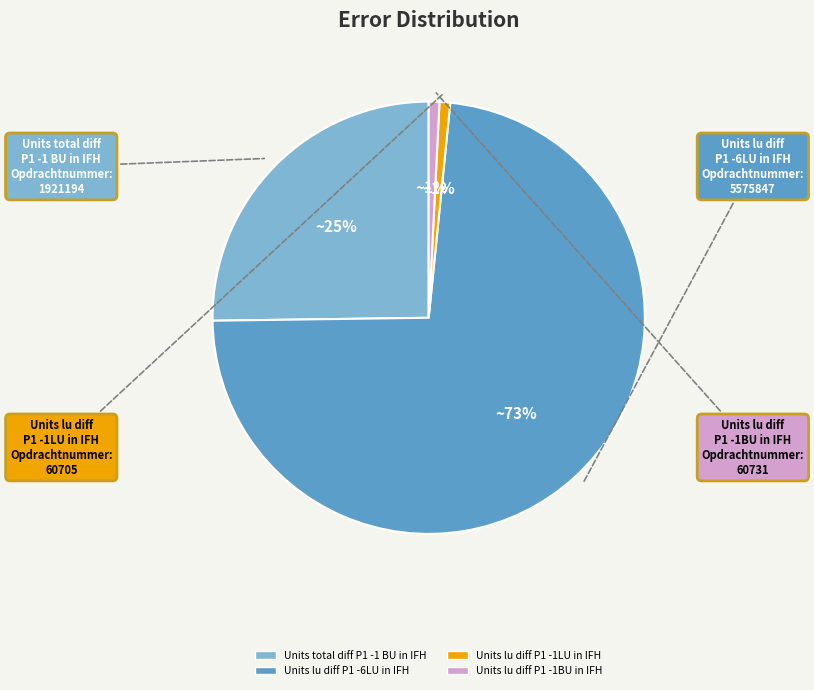

Does Units lu diff P1 -6LU in IFH account for over 50% of the chart?

Yes